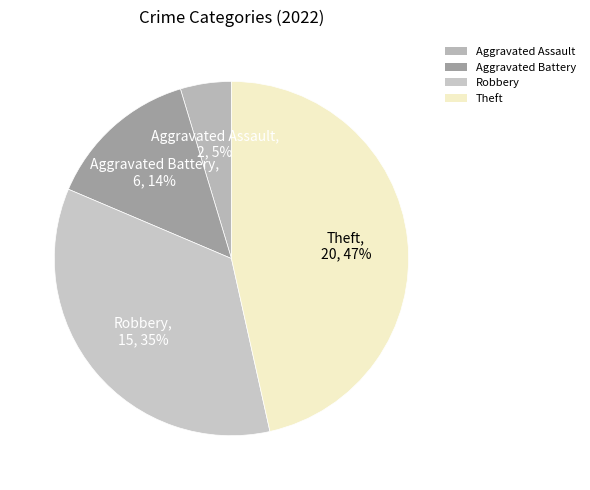

To the nearest percent, what is the difference between the largest and smallest slice percentages?

42%